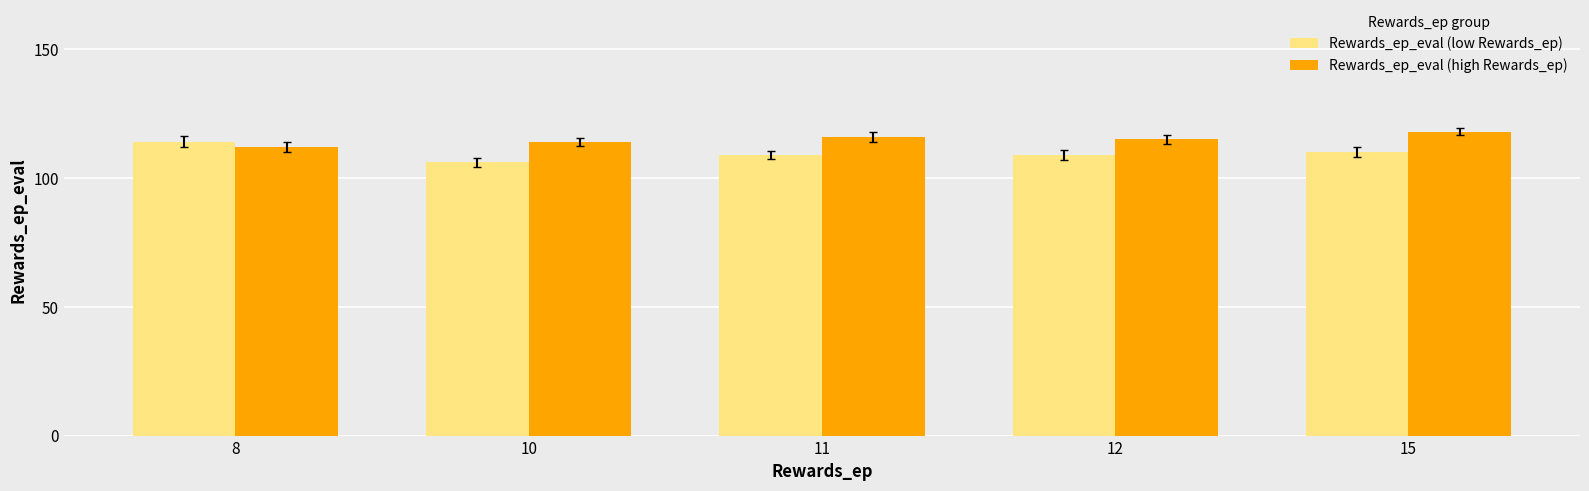

Which label corresponds to the largest value in the chart?

15